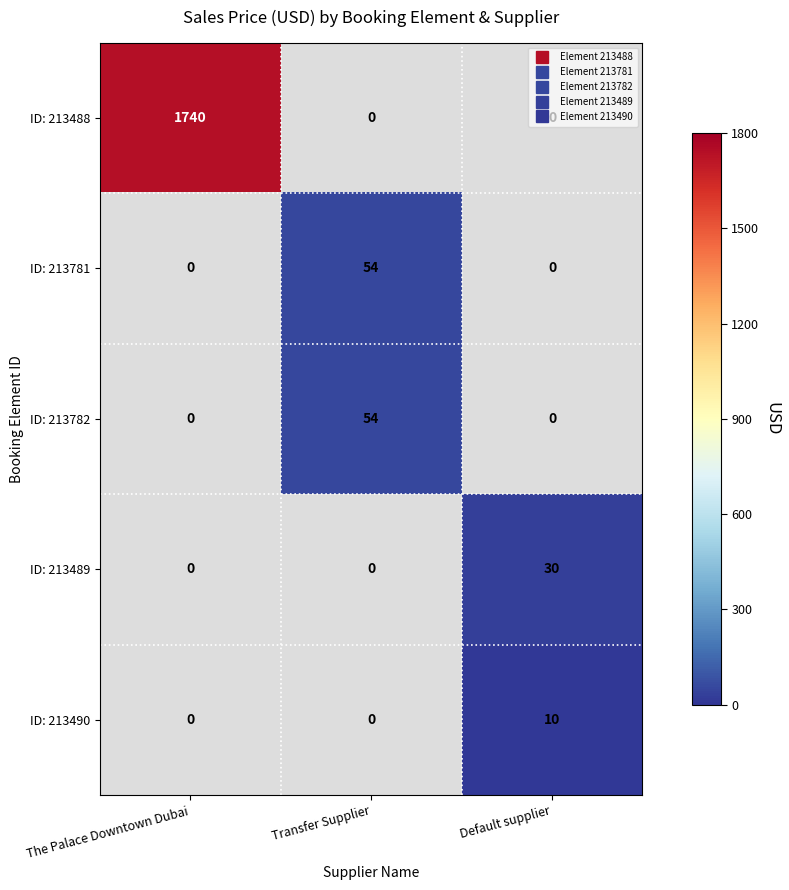

Rank the categories by ID: 213488 value from highest to lowest.

The Palace Downtown Dubai, Transfer Supplier, Default supplier